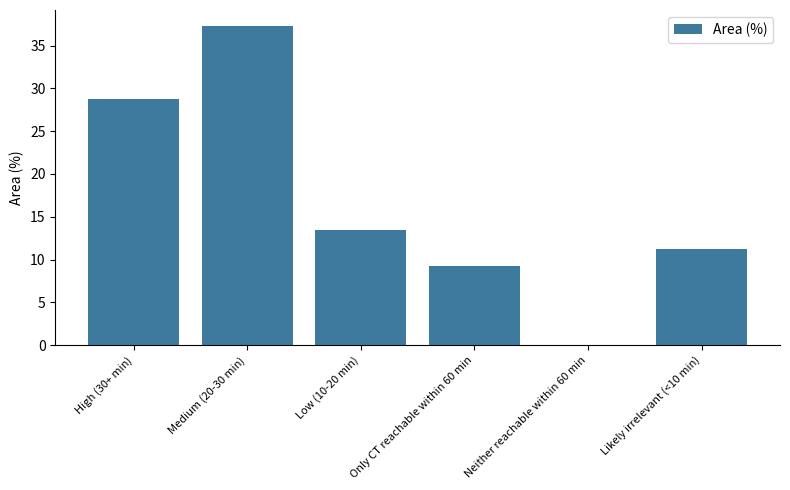

How many values exceed 13?

3